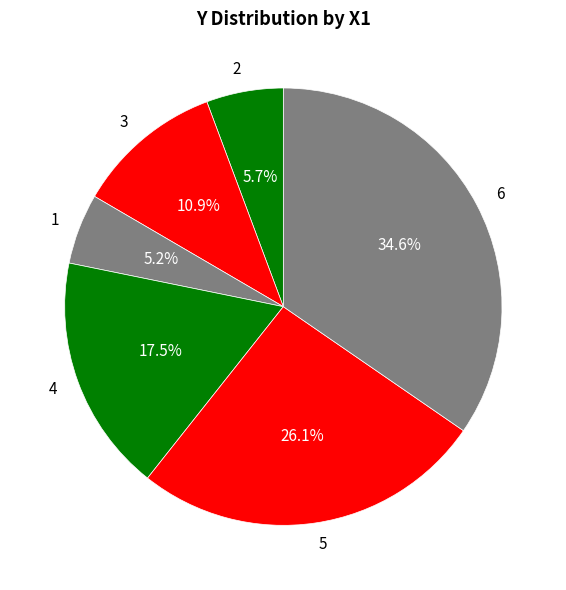

Is there any slice that represents more than half of the pie?

No